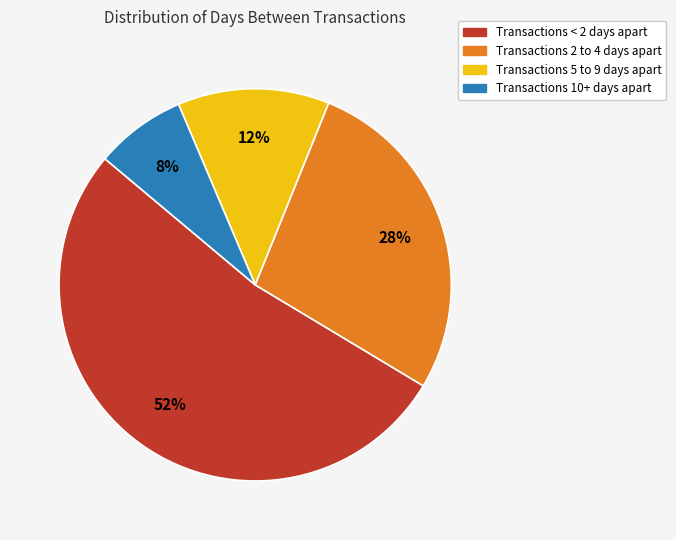

To the nearest percent, what is the average slice percentage?

25%